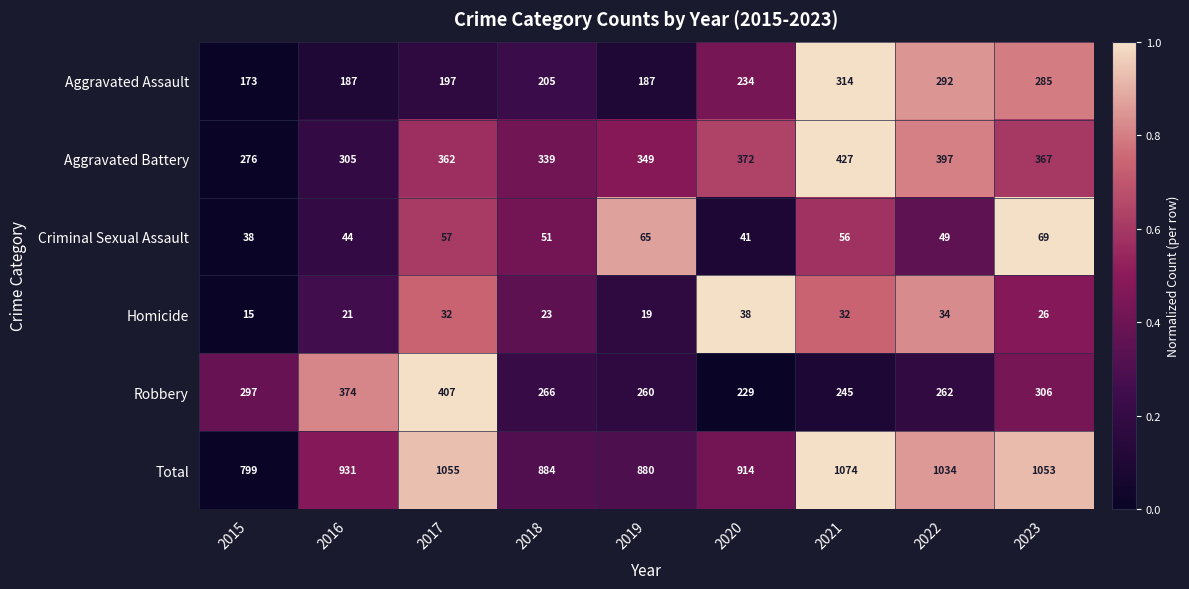

True or false: Robbery has a value of 390 at 2021.

False